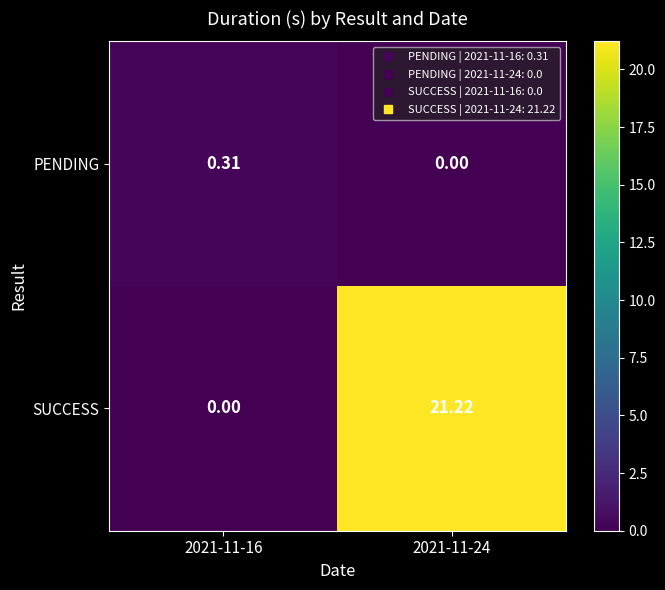

Rank the series by their maximum value, from lowest to highest.

PENDING, SUCCESS